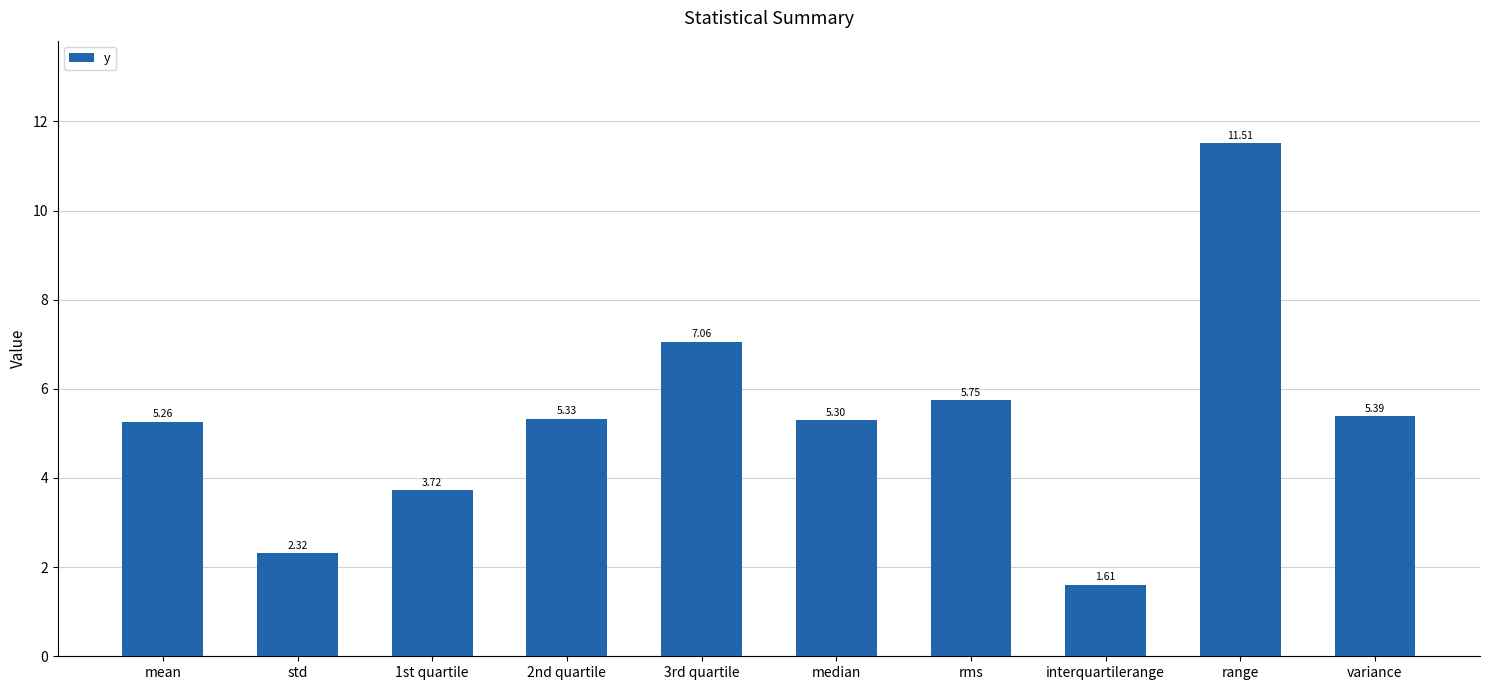

Which category has the highest value across all series?

range